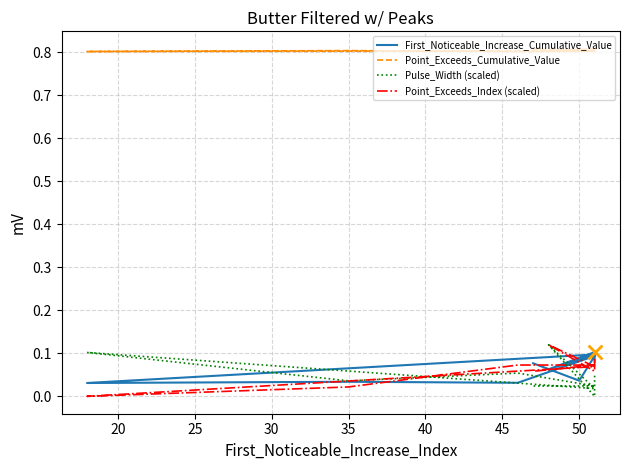

What is the total value across all series at 45?

1.0